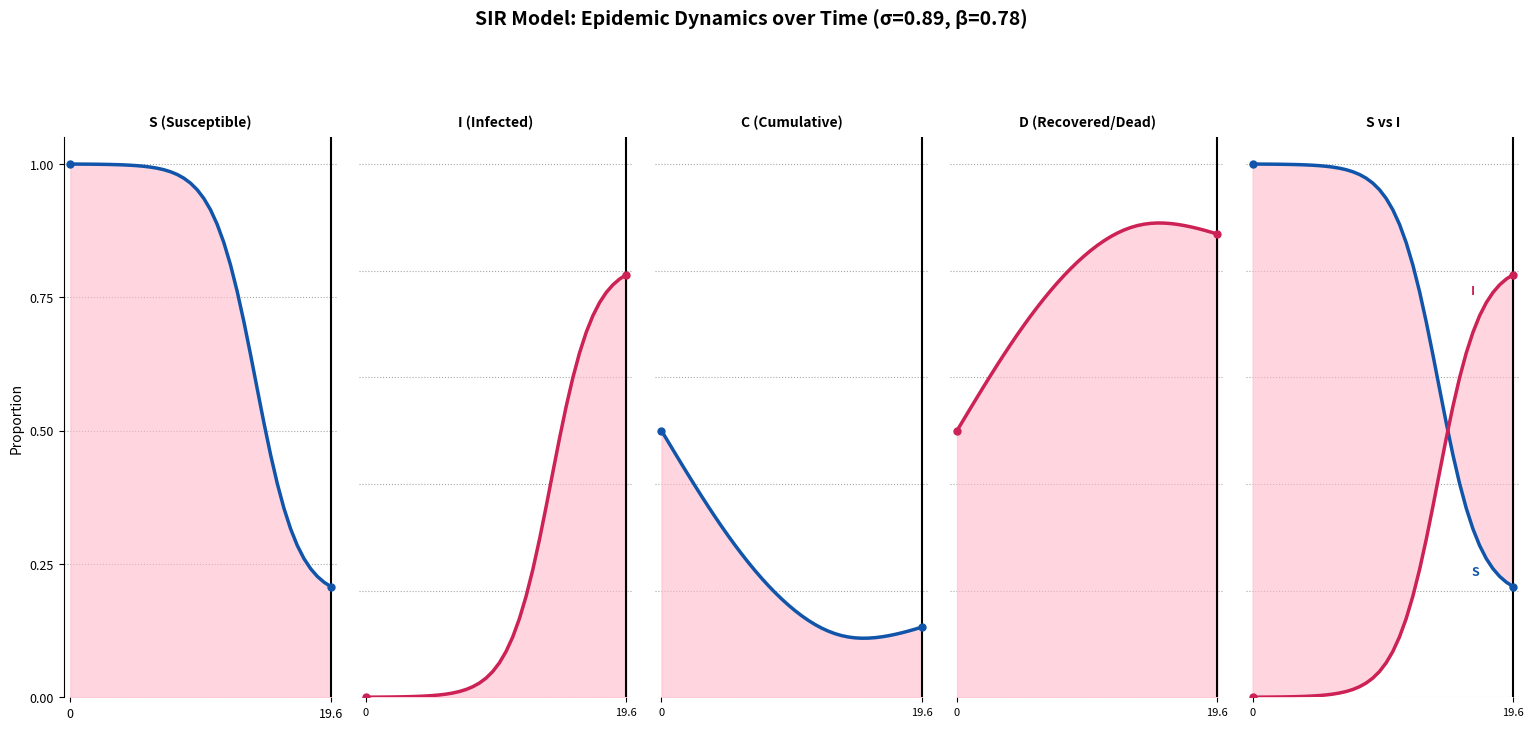

Count the number of categories in the chart.

40